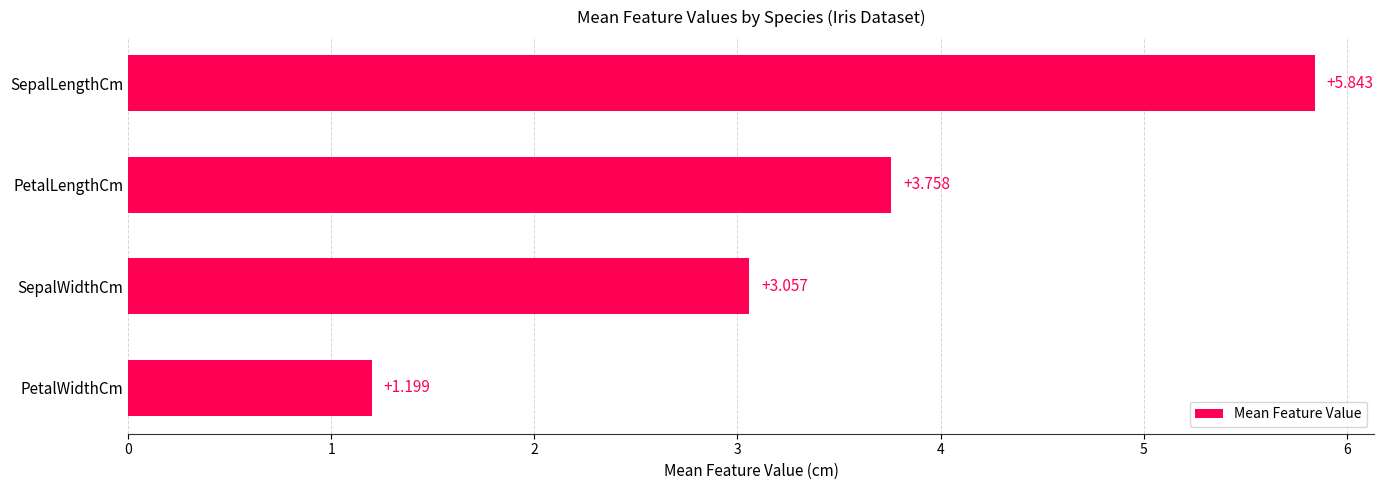

How many series are shown in this chart?

1